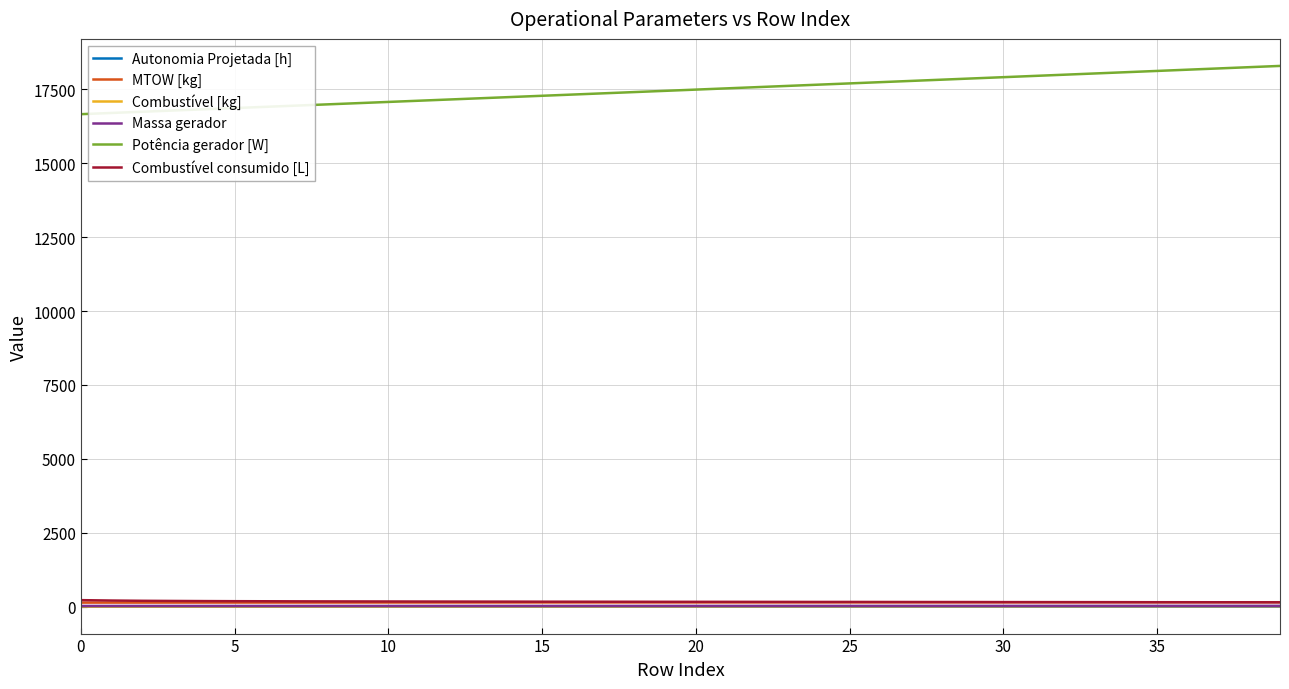

Which series has the largest range (max minus min)?

Potência gerador [W]